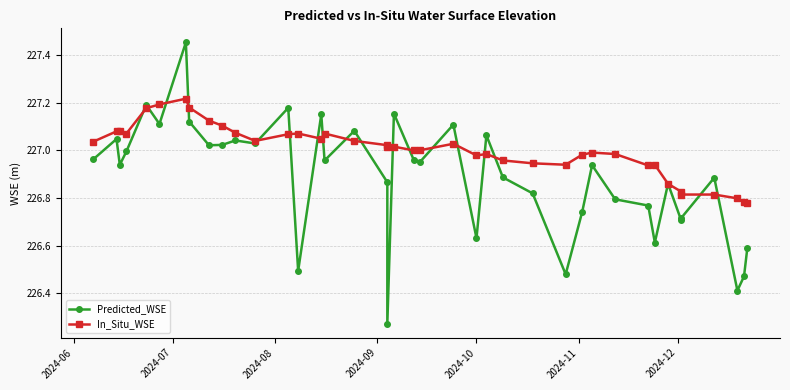

List the series in order of their overall mean, highest first.

In_Situ_WSE, Predicted_WSE